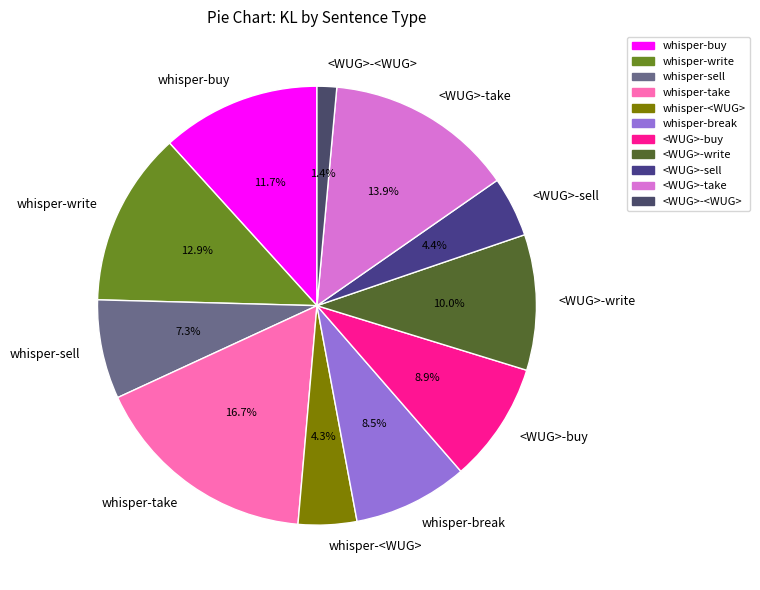

Which has a higher value, <WUG>-take or whisper-sell?

<WUG>-take